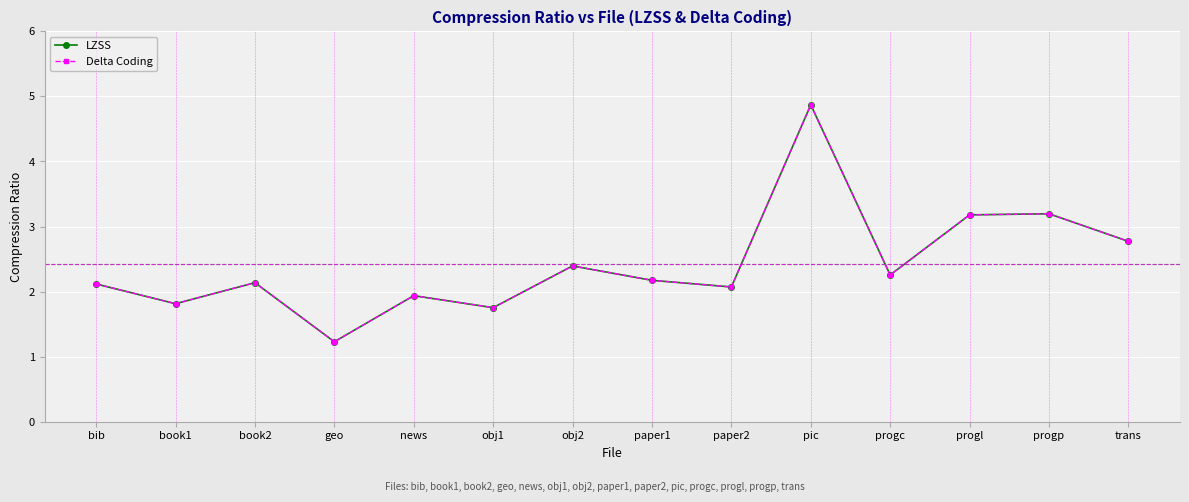

Reading left to right, what are all the values shown in this chart?

LZSS: 2.1	1.8	2.1	1.2	1.9	1.8	2.4	2.2	2.1	4.9	2.3	3.2	3.2	2.8
Delta Coding: 2.1	1.8	2.1	1.2	1.9	1.8	2.4	2.2	2.1	4.9	2.3	3.2	3.2	2.8